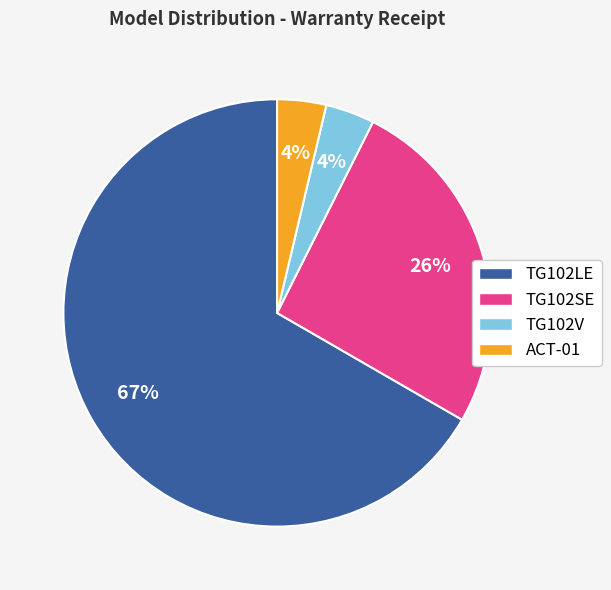

Which has a higher value, TG102LE or TG102SE?

TG102LE